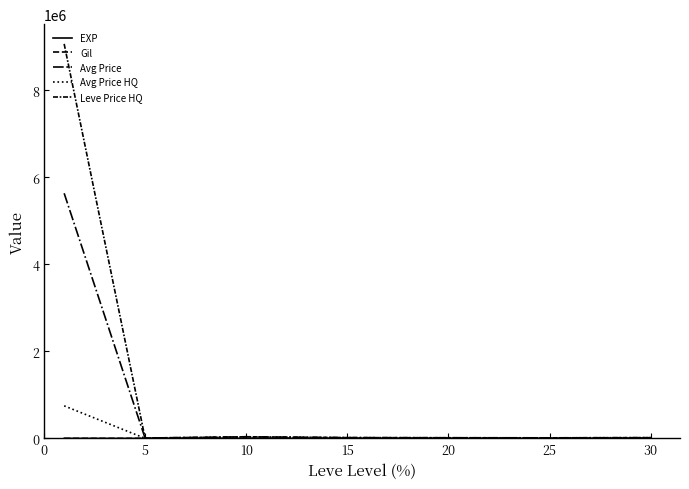

How many categories are shown in the chart?

7